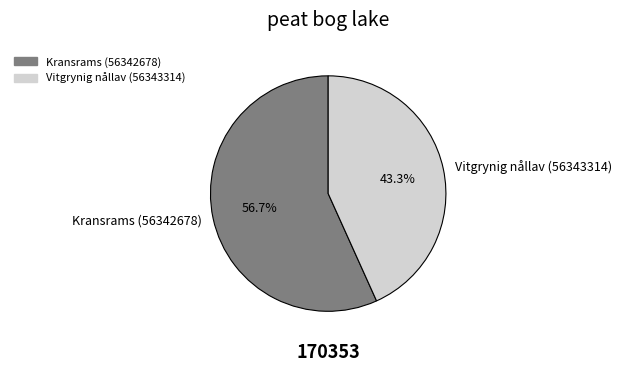

Which slice represents more than half of the pie?

Kransrams (56342678)